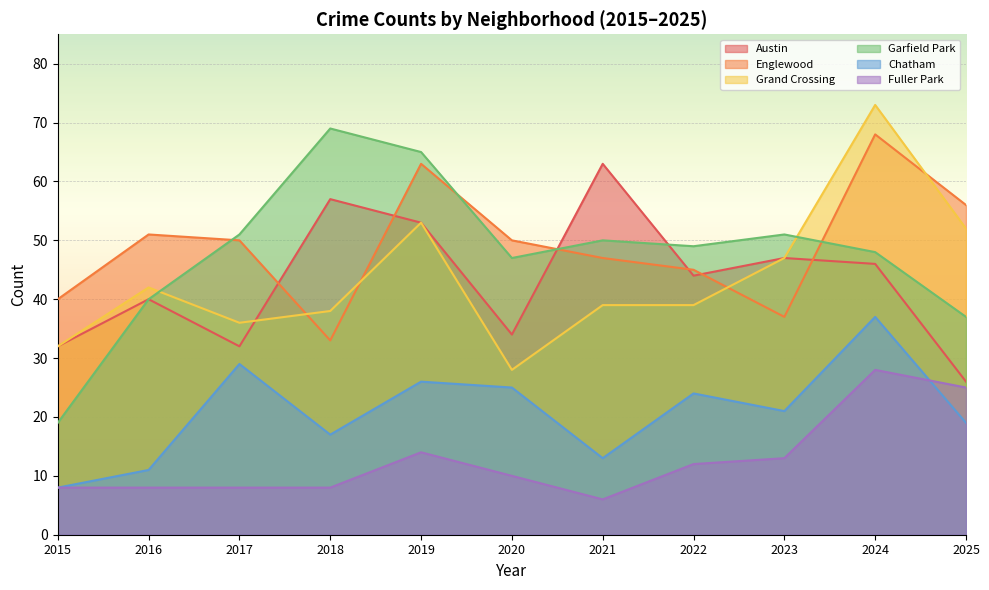

Is the value of Englewood at 2022 greater than the value of Fuller Park at 2016?

Yes